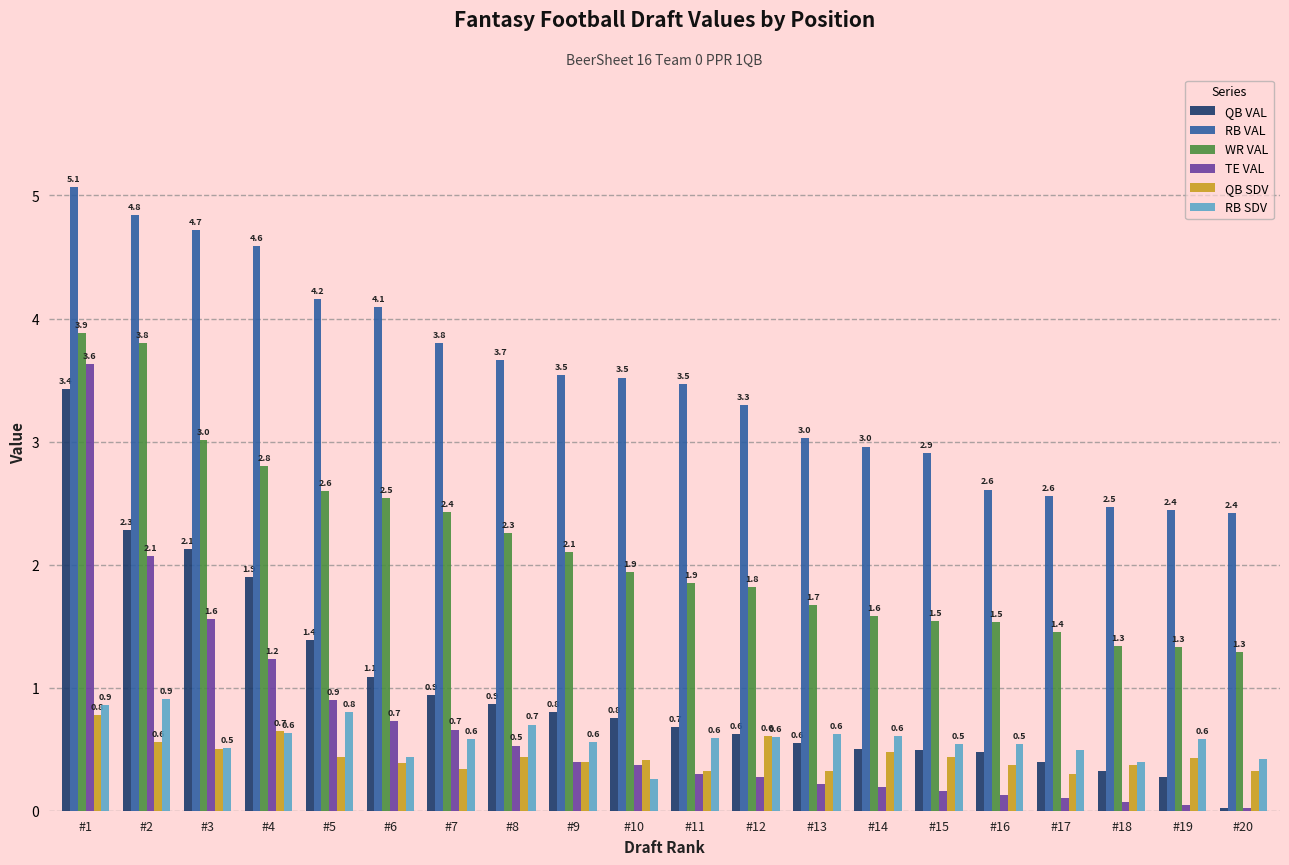

What is the sum of the WR VAL values at #18 and #9?

3.4